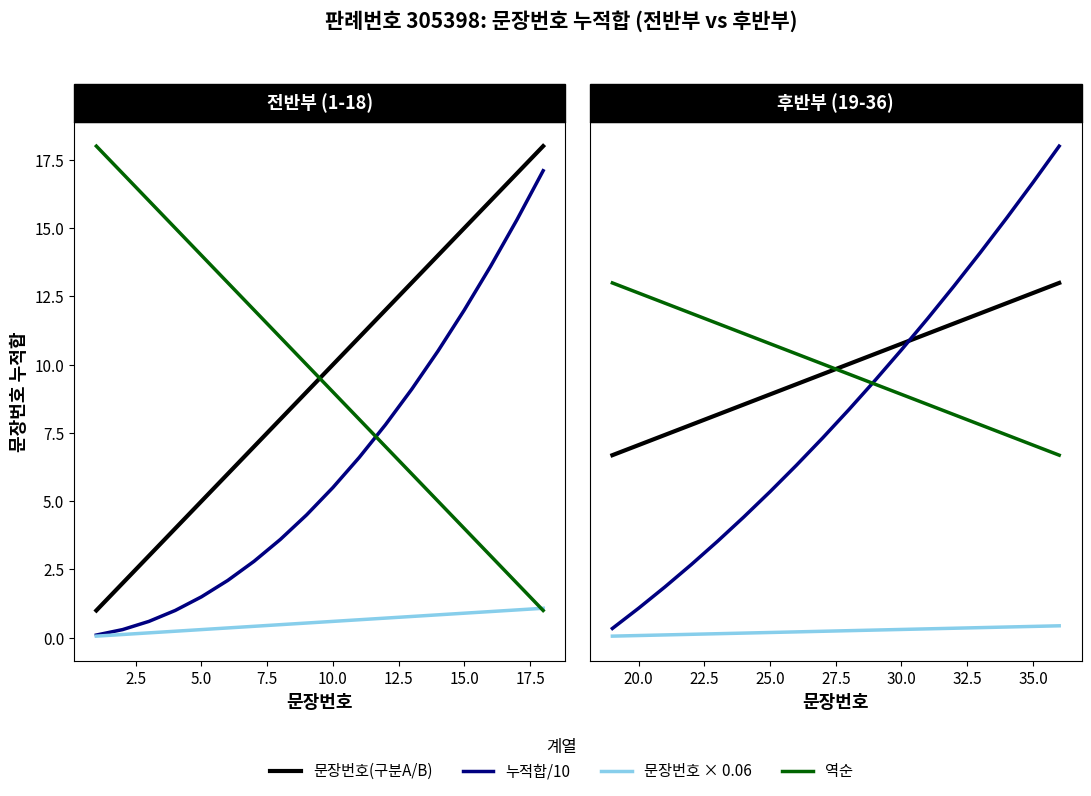

What is the highest value of the 문장번호(구분A) series?

18.0